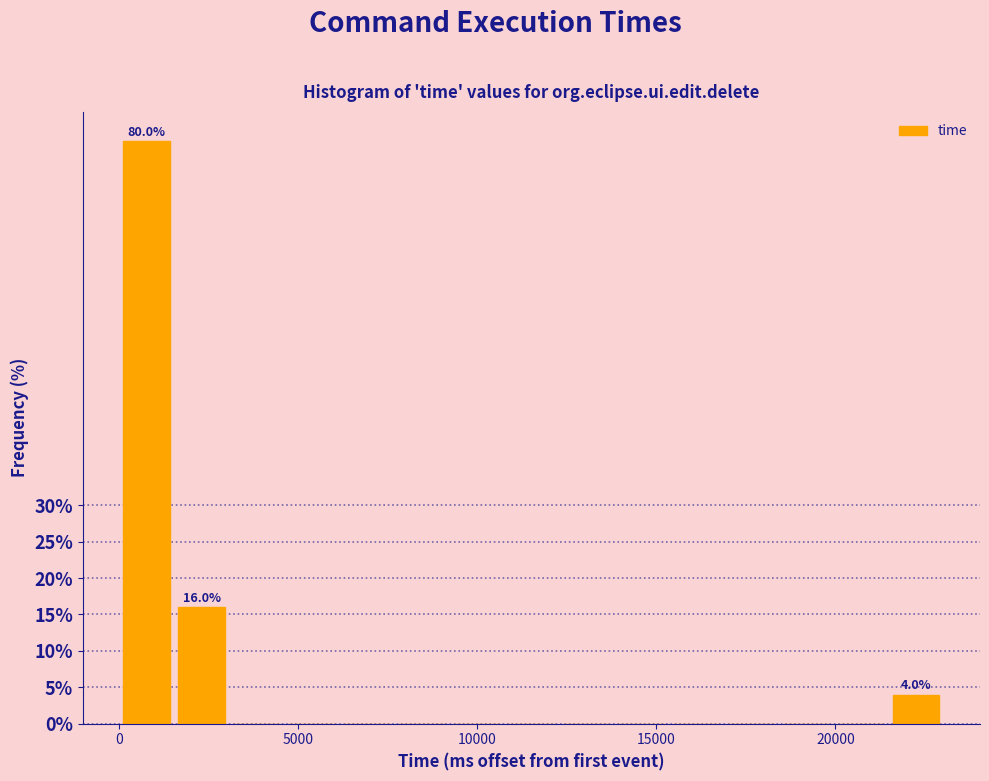

Around what value on the x-axis is the tallest bar? Give the approximate position of its centre, as read against the axis.

1000